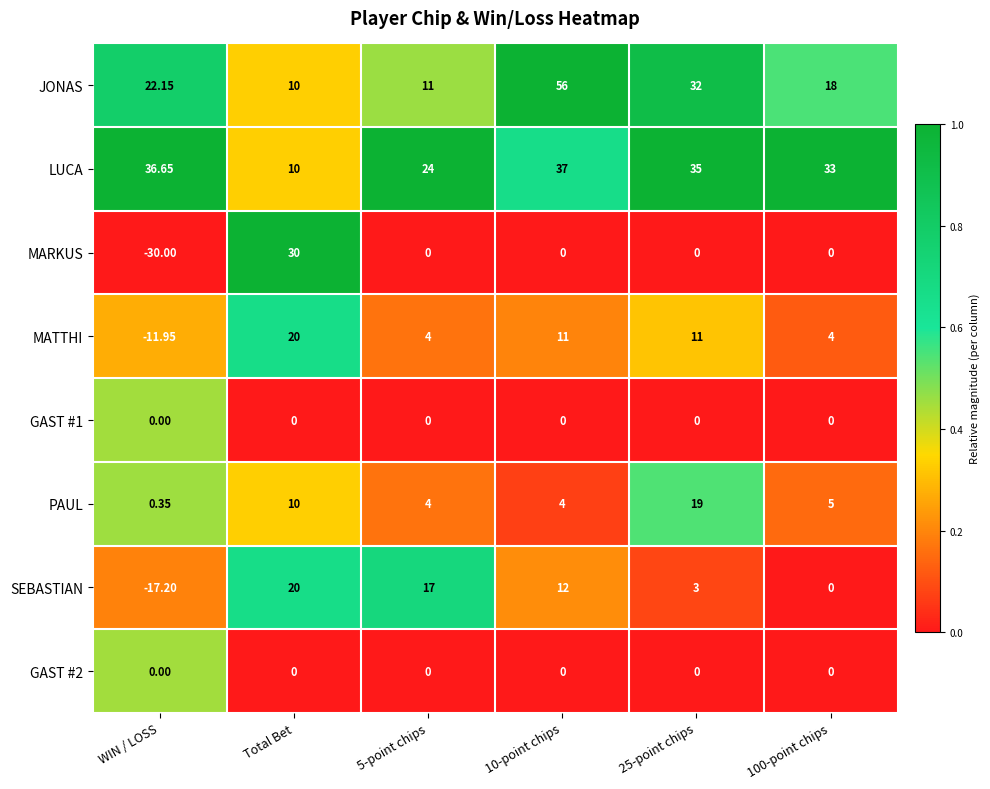

At which label does PAUL reach its minimum?

WIN / LOSS